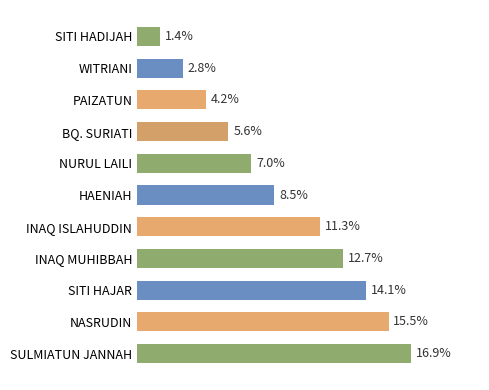

Which label corresponds to the largest value in the chart?

SULMIATUN JANNAH